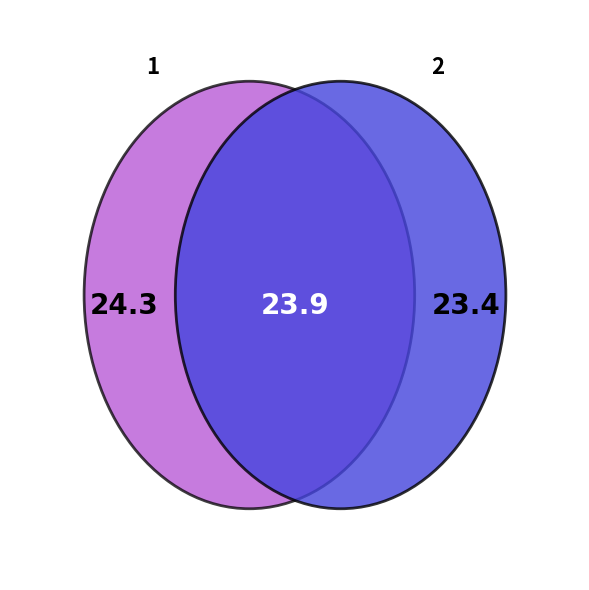

Approximately how many times larger is the value at 2 compared to 1?

1.0